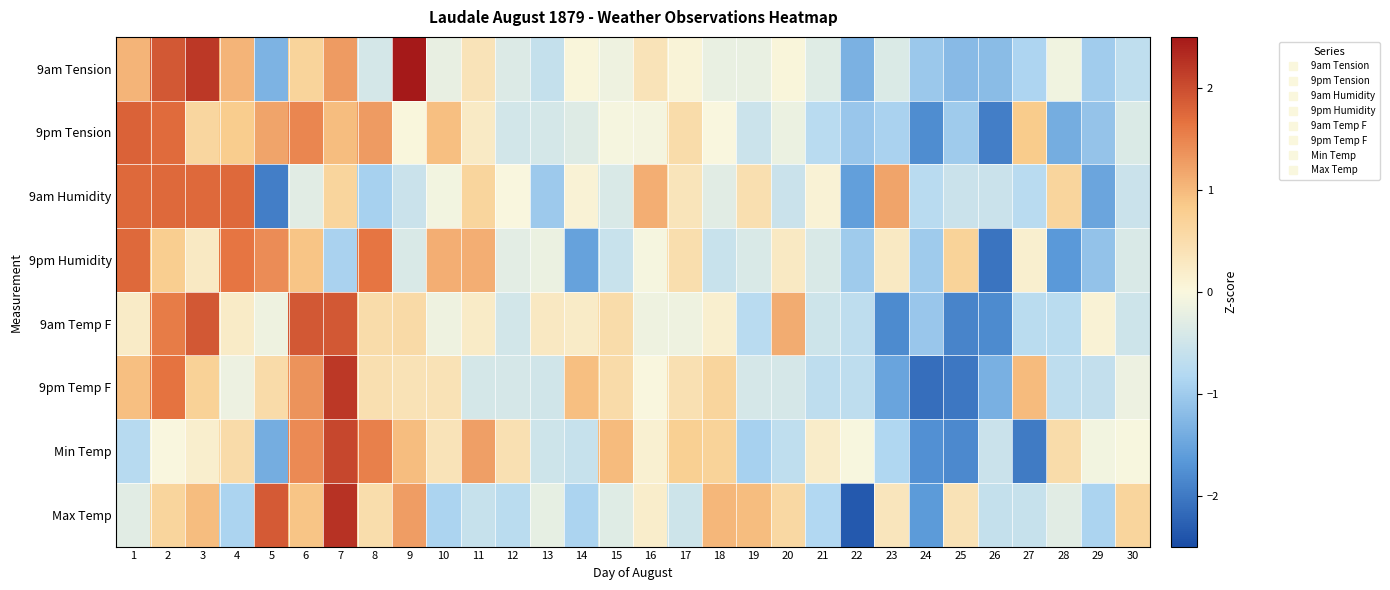

Reading left to right, transcribe all the data shown in this chart.

9am Tension: 1=1.0	2=1.9	3=2.2	4=1.0	5=-1.3	6=0.7	7=1.3	8=-0.4	9=2.5	10=-0.2	11=0.4	12=-0.3	13=-0.6	14=0.0	15=-0.1	16=0.4	17=0.1	18=-0.2	19=-0.2	20=0.0	21=-0.3	22=-1.3	23=-0.4	24=-1.0	25=-1.2	26=-1.2	27=-0.9	28=-0.1	29=-1.0	30=-0.7
9pm Tension: 1=1.8	2=1.7	3=0.6	4=0.8	5=1.2	6=1.5	7=1.0	8=1.3	9=0.0	10=0.9	11=0.2	12=-0.5	13=-0.4	14=-0.3	15=-0.1	16=-0.1	17=0.5	18=-0.0	19=-0.5	20=-0.2	21=-0.7	22=-1.1	23=-0.9	24=-1.8	25=-1.0	26=-1.9	27=0.8	28=-1.4	29=-1.1	30=-0.4
9am Humidity: 1=1.8	2=1.8	3=1.8	4=1.8	5=-1.9	6=-0.3	7=0.6	8=-0.9	9=-0.6	10=-0.1	11=0.6	12=-0.0	13=-1.0	14=0.1	15=-0.4	16=1.1	17=0.4	18=-0.3	19=0.5	20=-0.6	21=0.1	22=-1.6	23=1.2	24=-0.7	25=-0.6	26=-0.6	27=-0.7	28=0.6	29=-1.5	30=-0.6
9pm Humidity: 1=1.7	2=0.8	3=0.3	4=1.6	5=1.4	6=0.9	7=-0.9	8=1.6	9=-0.4	10=1.1	11=1.1	12=-0.3	13=-0.2	14=-1.5	15=-0.6	16=-0.1	17=0.5	18=-0.6	19=-0.4	20=0.3	21=-0.4	22=-1.0	23=0.3	24=-1.0	25=0.7	26=-2.1	27=0.2	28=-1.6	29=-1.1	30=-0.4
9am Temp F: 1=0.2	2=1.6	3=1.9	4=0.2	5=-0.1	6=1.9	7=1.9	8=0.5	9=0.6	10=-0.1	11=0.2	12=-0.5	13=0.3	14=0.2	15=0.5	16=-0.1	17=-0.1	18=0.2	19=-0.8	20=1.1	21=-0.5	22=-0.7	23=-1.8	24=-1.1	25=-1.9	26=-1.8	27=-0.7	28=-0.7	29=0.1	30=-0.5
9pm Temp F: 1=1.0	2=1.6	3=0.7	4=-0.1	5=0.5	6=1.4	7=2.2	8=0.5	9=0.4	10=0.4	11=-0.4	12=-0.4	13=-0.5	14=1.0	15=0.5	16=-0.0	17=0.4	18=0.7	19=-0.4	20=-0.4	21=-0.7	22=-0.7	23=-1.5	24=-2.1	25=-2.0	26=-1.4	27=1.0	28=-0.7	29=-0.6	30=-0.1
Min Temp: 1=-0.8	2=-0.0	3=0.2	4=0.5	5=-1.4	6=1.4	7=2.1	8=1.5	9=1.0	10=0.4	11=1.2	12=0.4	13=-0.5	14=-0.6	15=1.0	16=0.1	17=0.7	18=0.7	19=-0.9	20=-0.7	21=0.2	22=-0.0	23=-0.9	24=-1.7	25=-1.8	26=-0.6	27=-2.0	28=0.5	29=-0.1	30=-0.0
Max Temp: 1=-0.3	2=0.6	3=1.0	4=-0.9	5=1.9	6=0.9	7=2.3	8=0.5	9=1.3	10=-0.9	11=-0.6	12=-0.7	13=-0.2	14=-0.9	15=-0.3	16=0.2	17=-0.5	18=1.0	19=1.0	20=0.6	21=-0.8	22=-2.3	23=0.3	24=-1.6	25=0.4	26=-0.6	27=-0.6	28=-0.3	29=-0.9	30=0.6